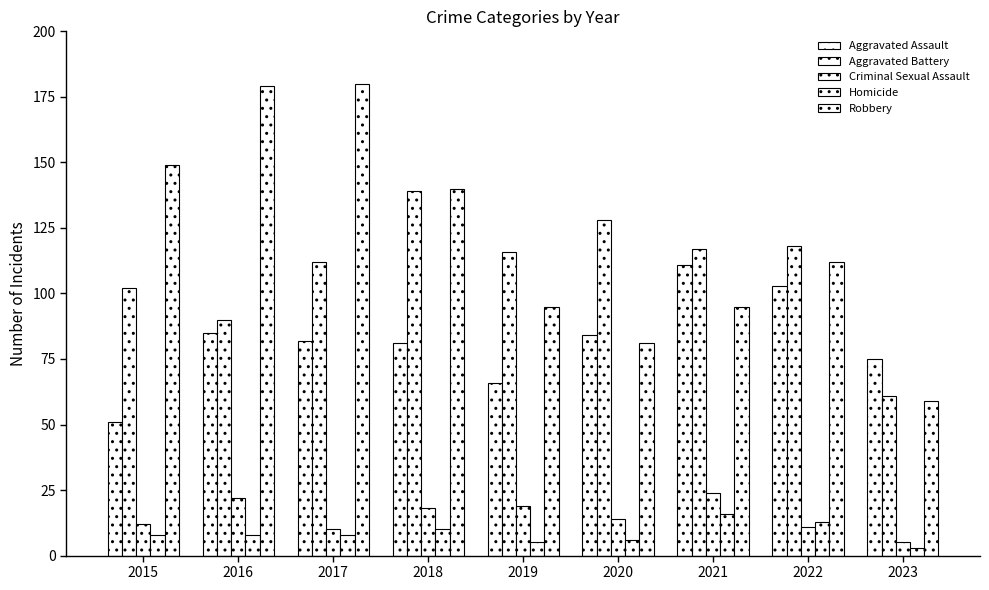

What is the greatest value displayed?

180